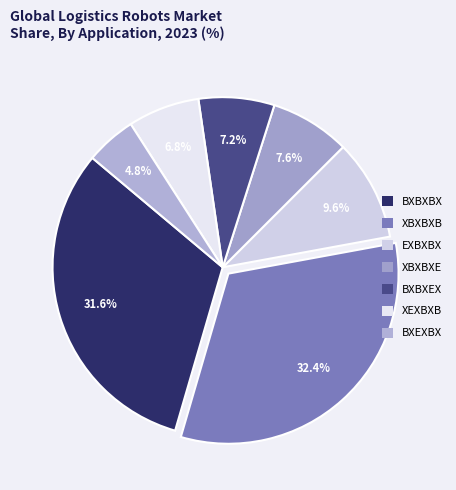

To the nearest percent, what is the average slice percentage?

14%